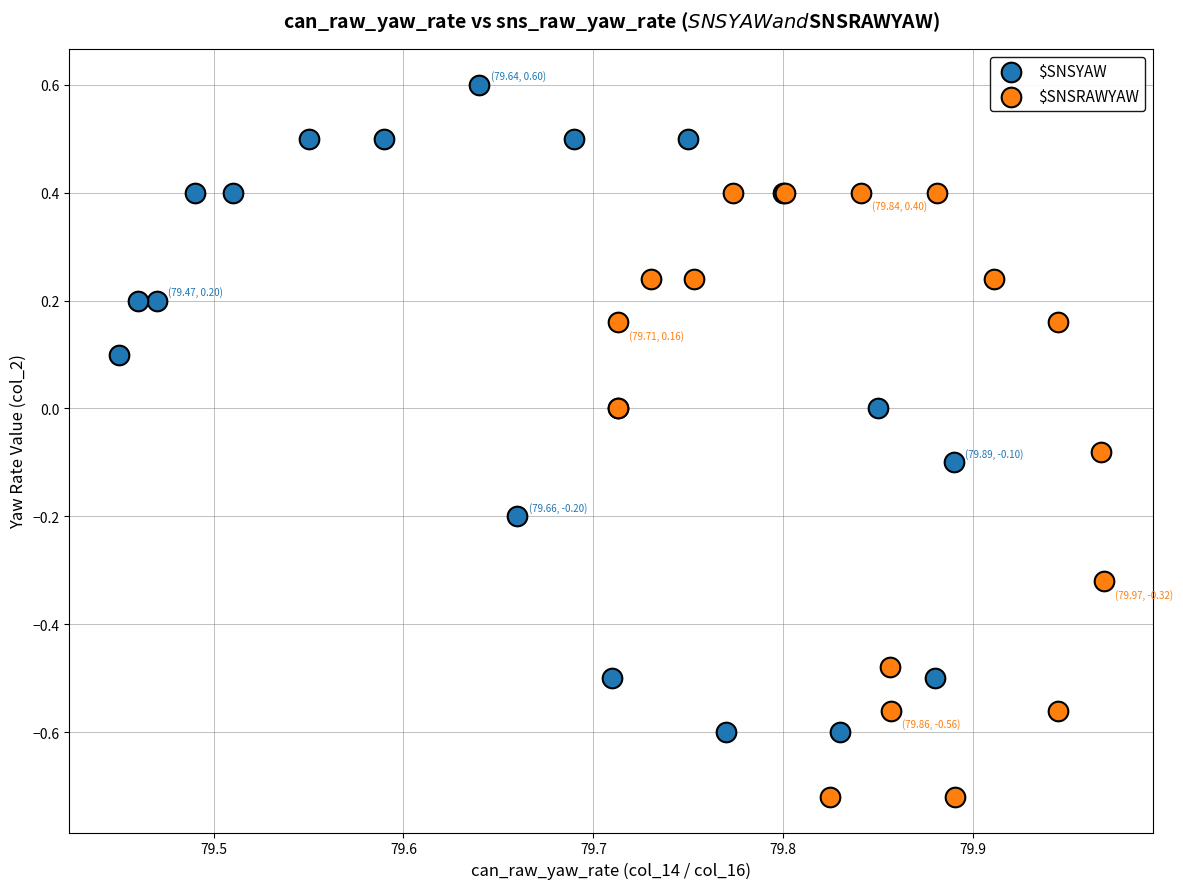

Which series reaches the minimum Y coordinate?

$SNSRAWYAW